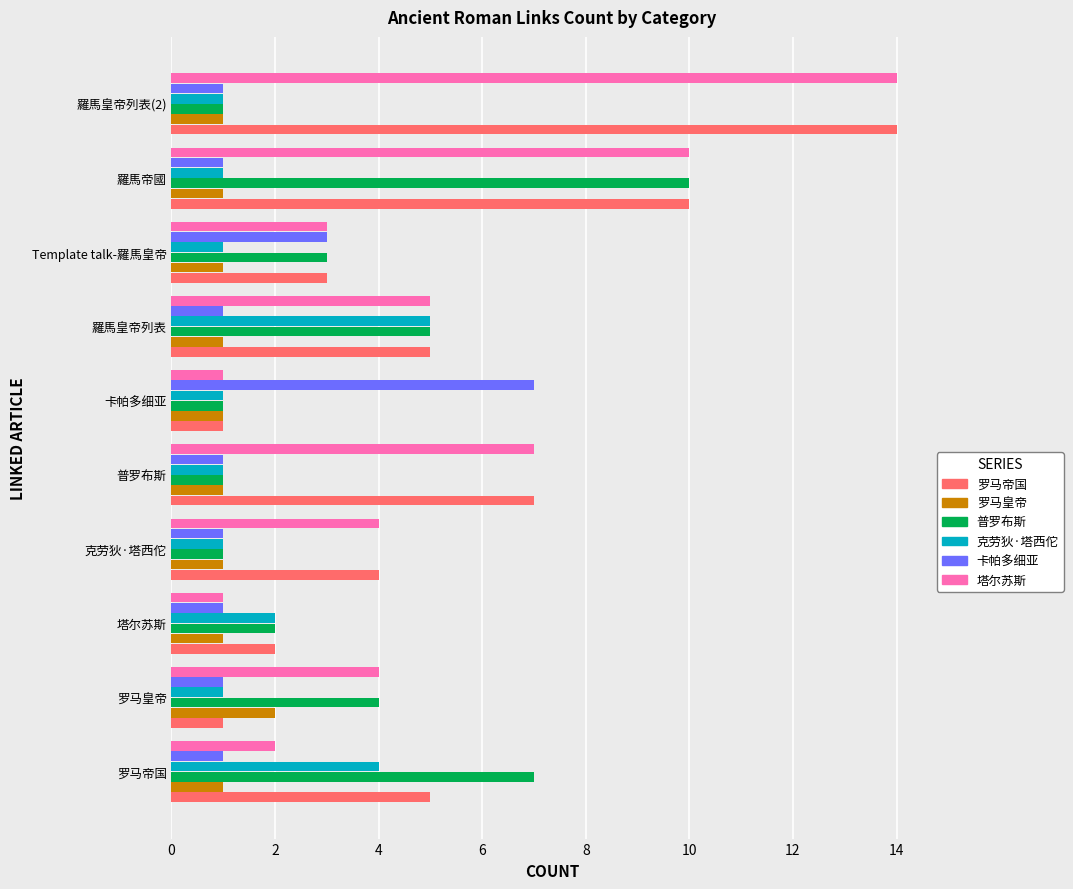

What is the lowest value of the 罗马皇帝 series?

1